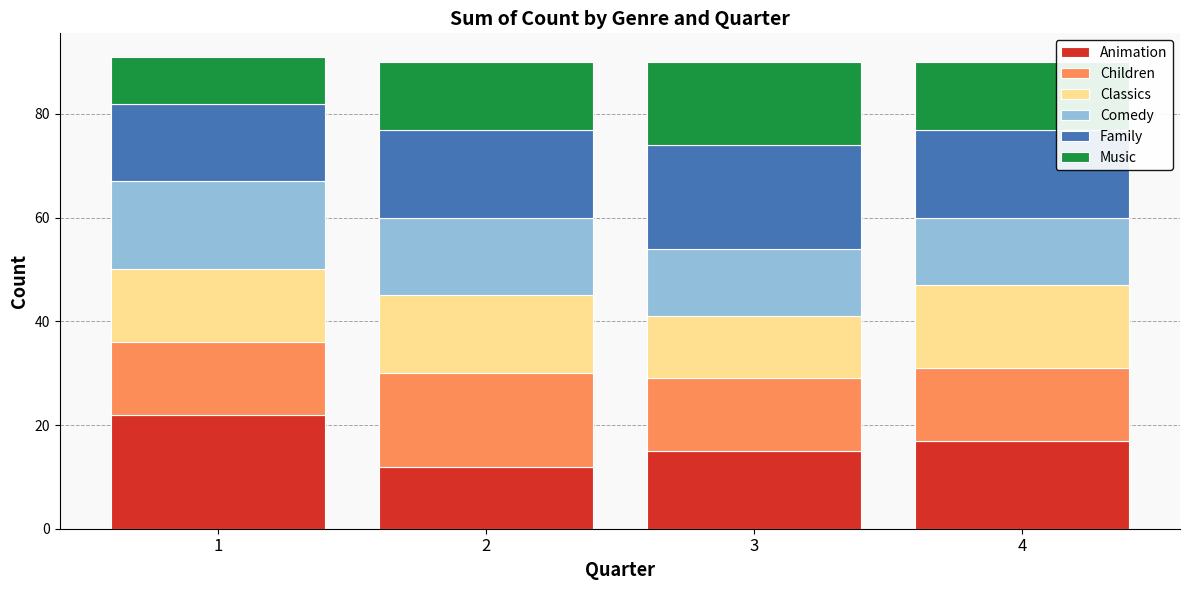

What is the minimum value for Animation?

12